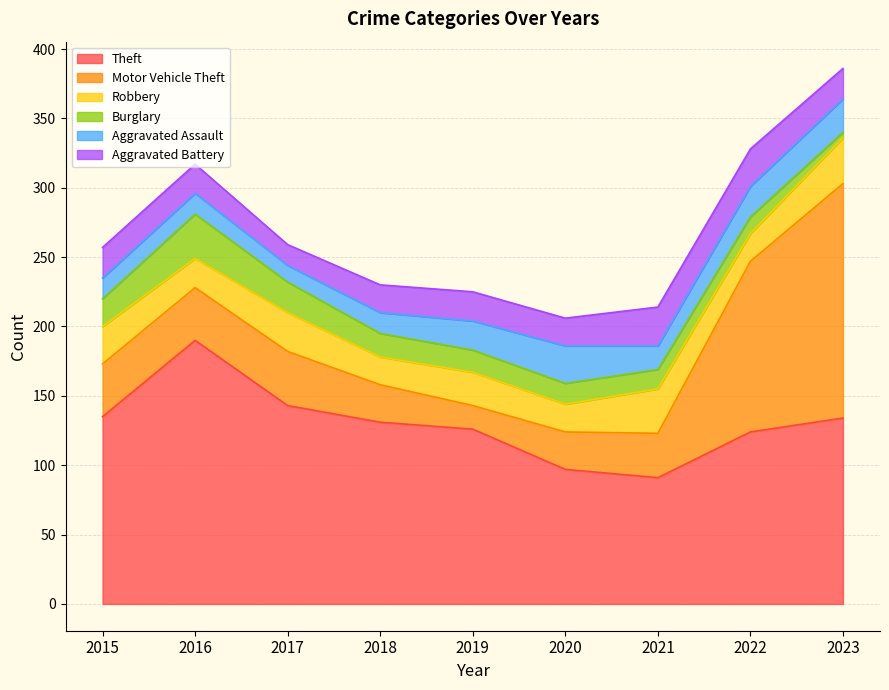

True or false: Burglary and Theft intersect in this chart.

False